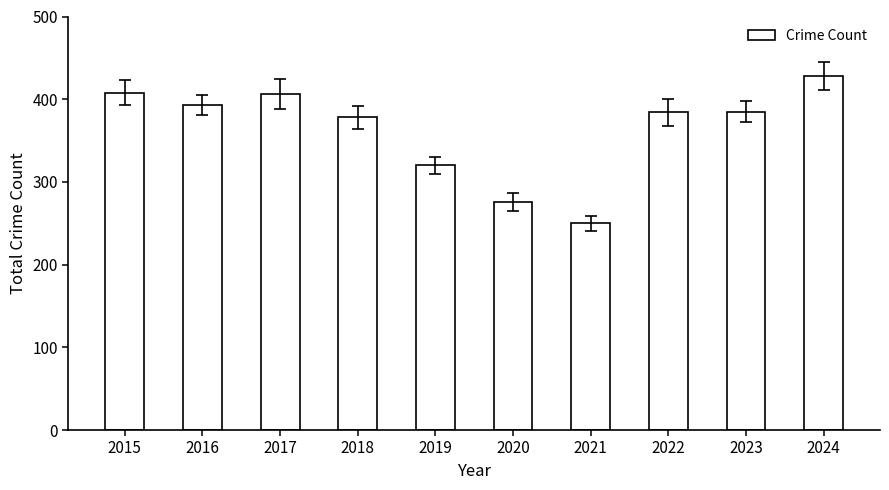

What is the value of the 2nd bar from the left?

393